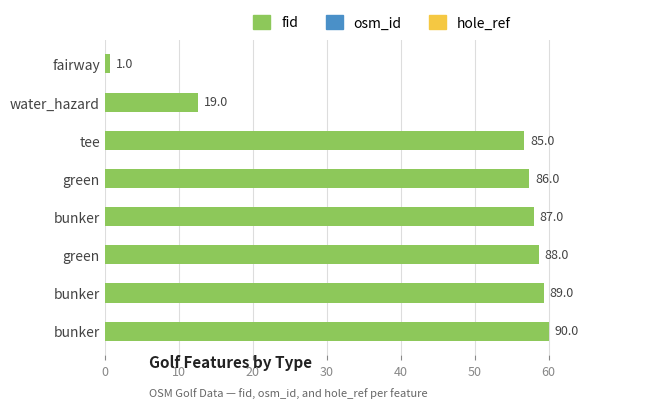

Are the bars horizontal?

Yes